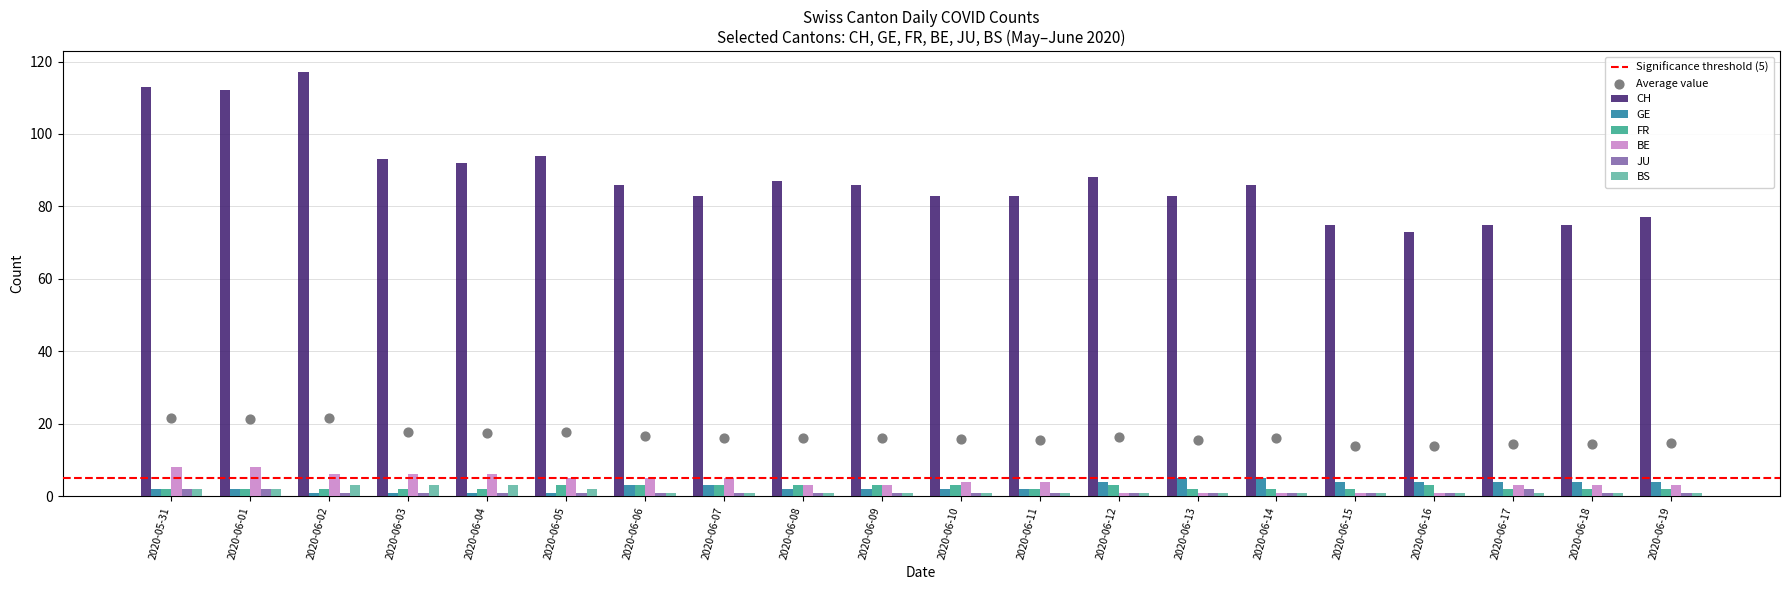

Which series has the widest spread of Y values?

CH